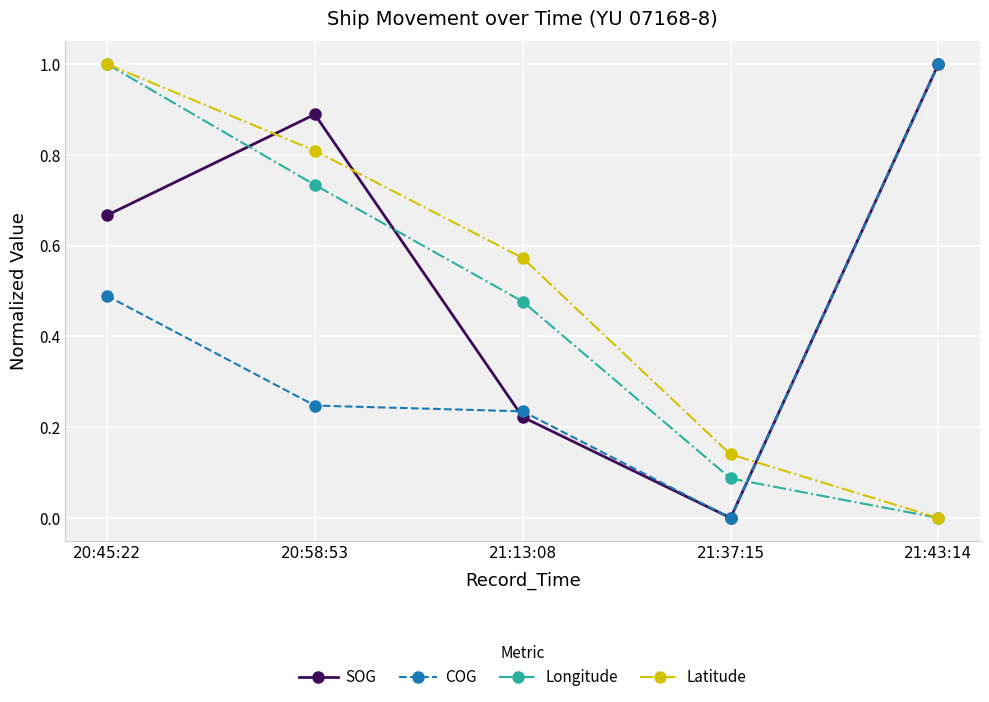

How many Latitude values are between 0 and 1?

5